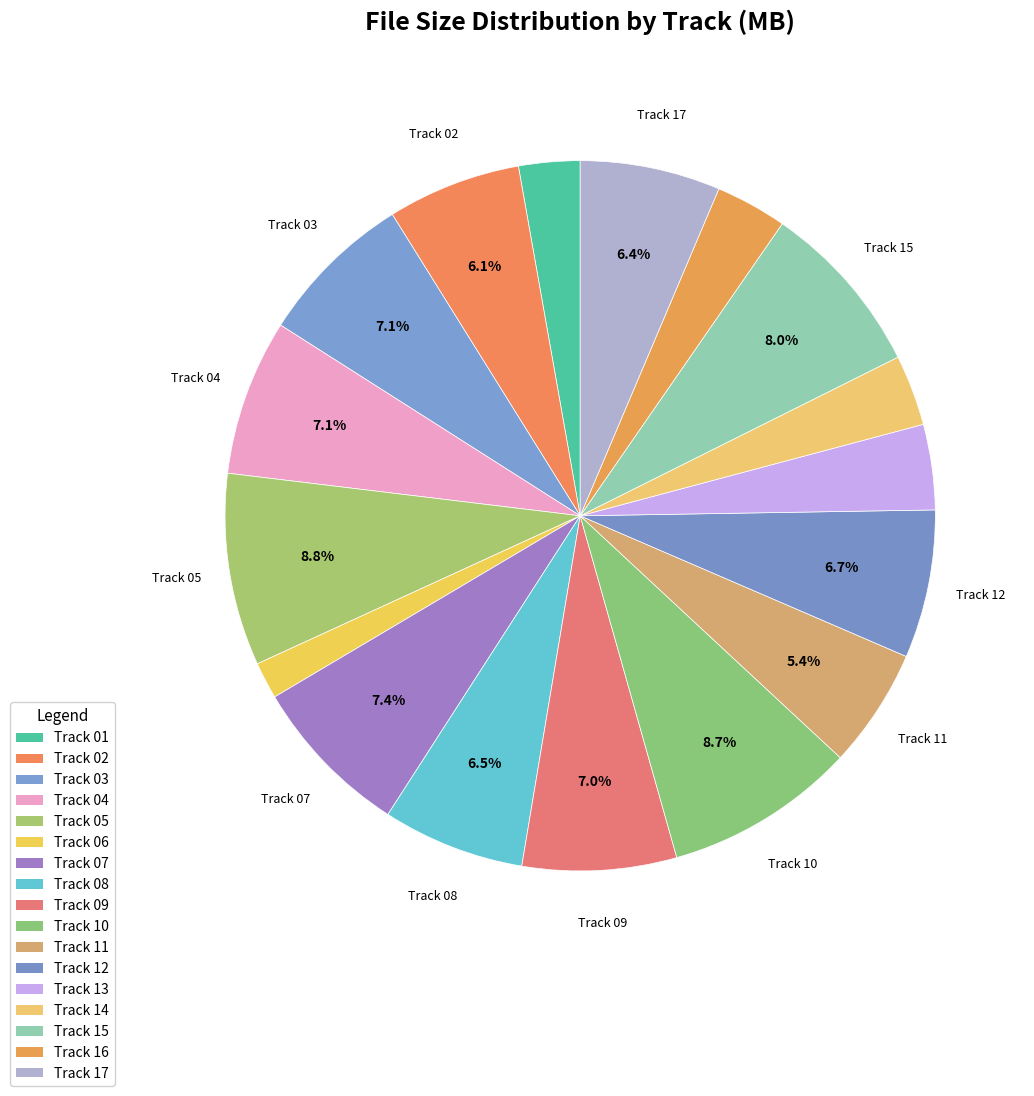

What is the largest slice in the pie chart?

Track 05